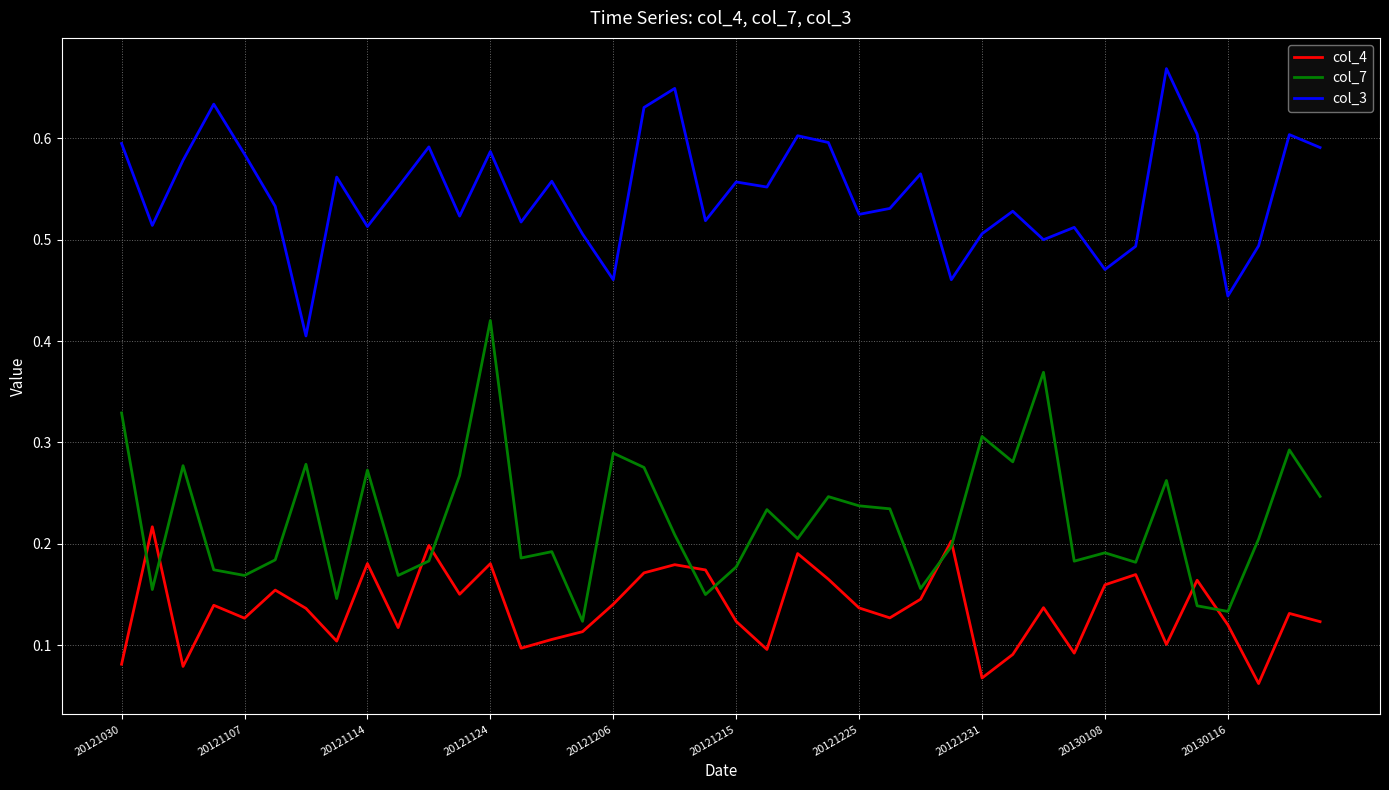

True or false: col_3 and col_7 cross at least once.

False